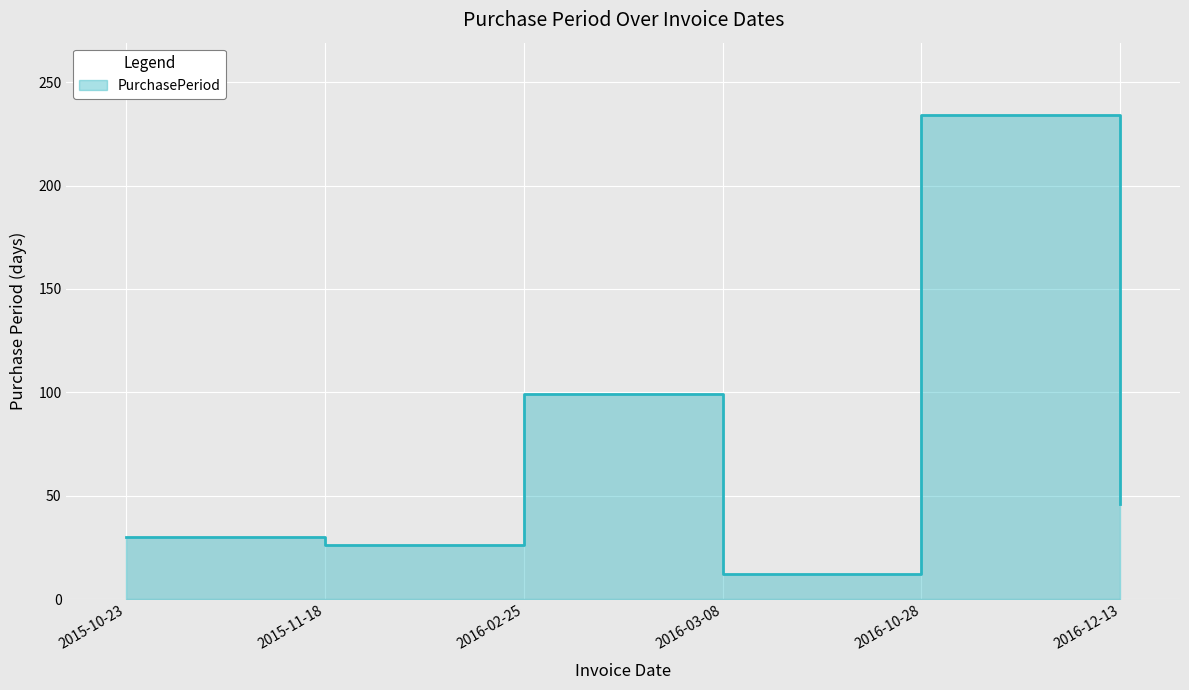

The value at 2016-10-28 is 389. True or false?

False